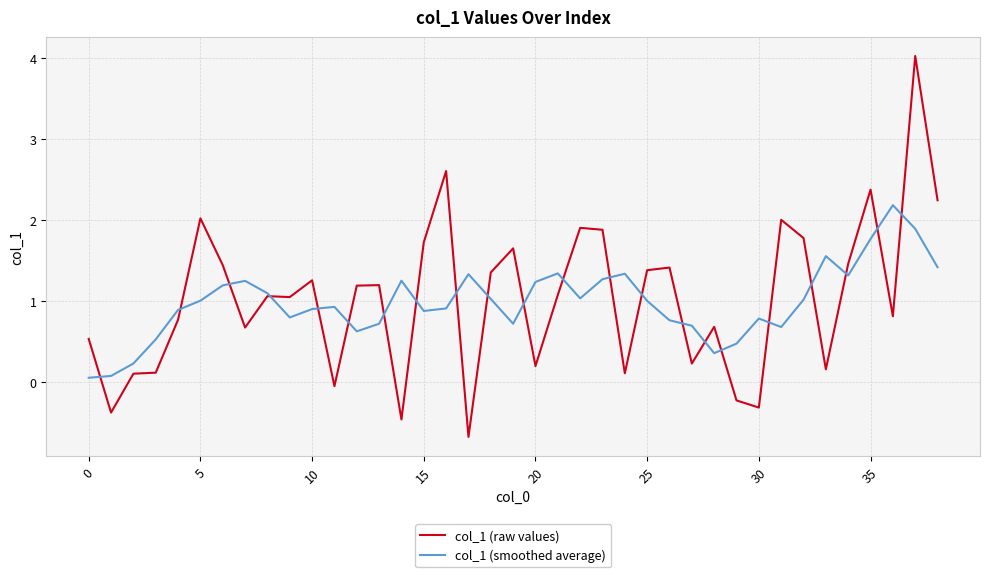

Rank the series by their average value, from highest to lowest.

col_1 (raw values), col_1 (smoothed average)